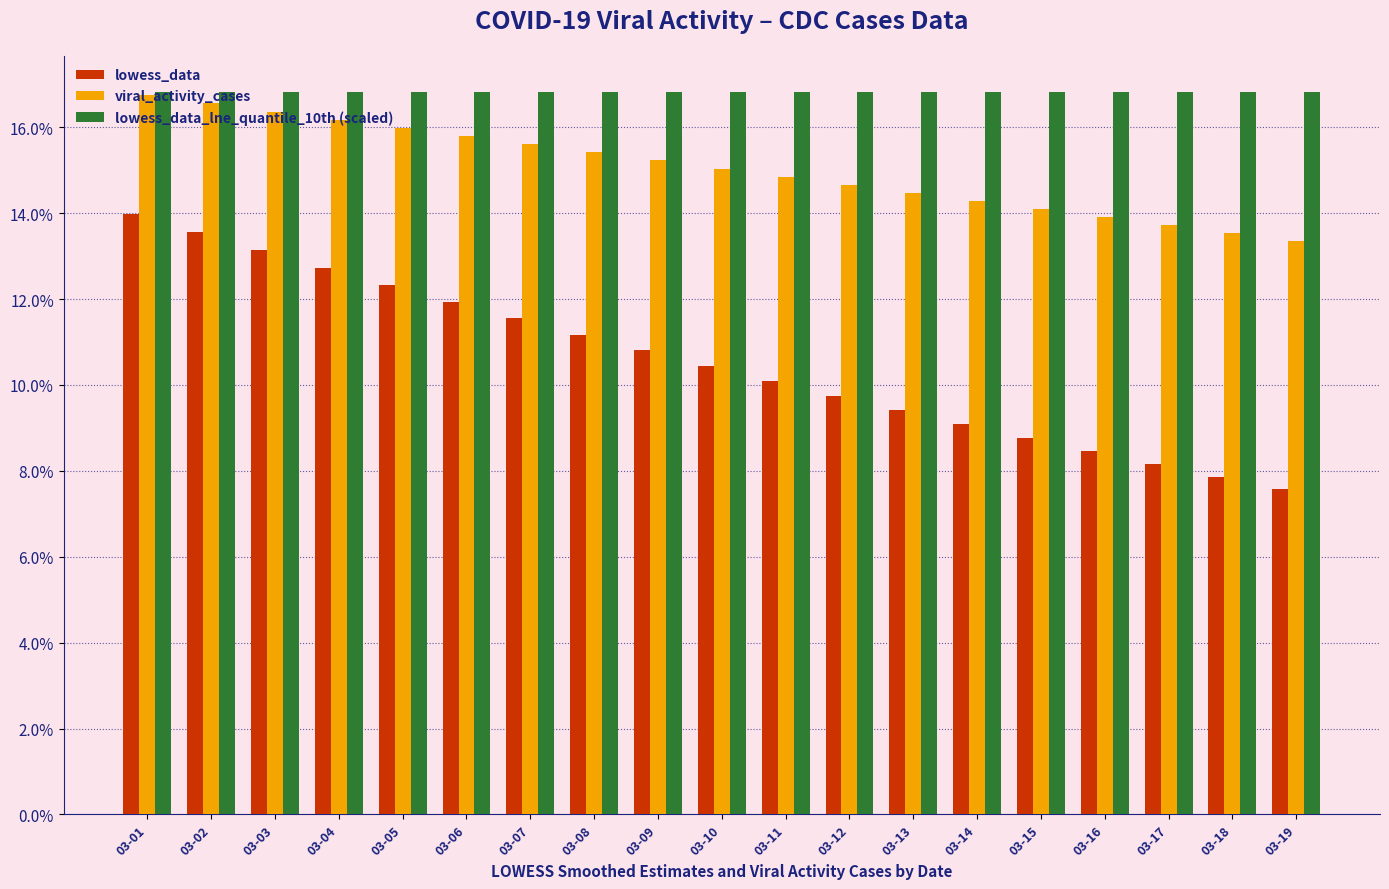

Which series has the largest total across all categories?

lowess_data_lne_quantile_10th (scaled)